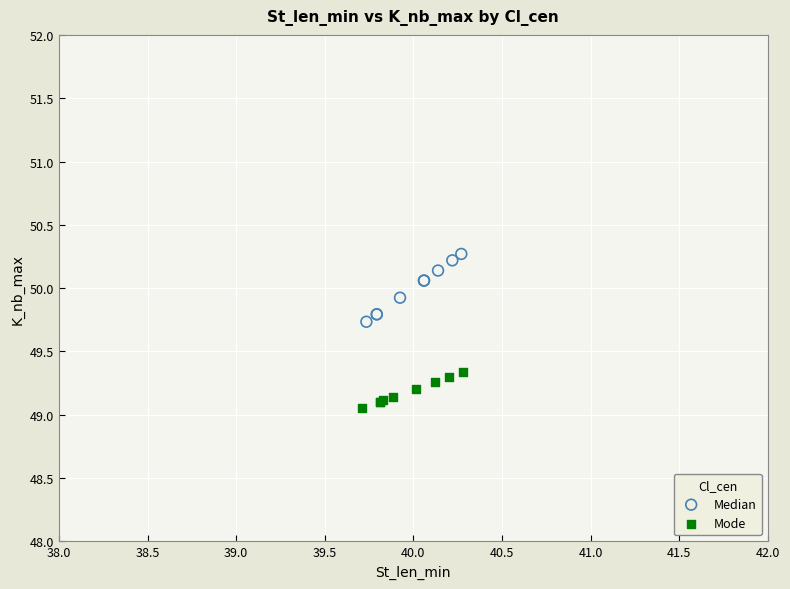

What are all the series names shown in the legend?

Median, Mode